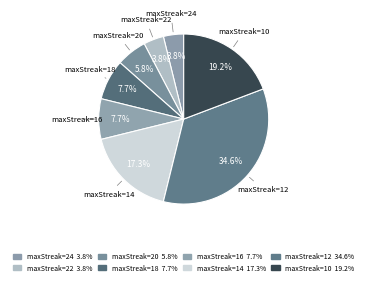

To the nearest percent, what percentage of the pie is maxStreak=14?

17%